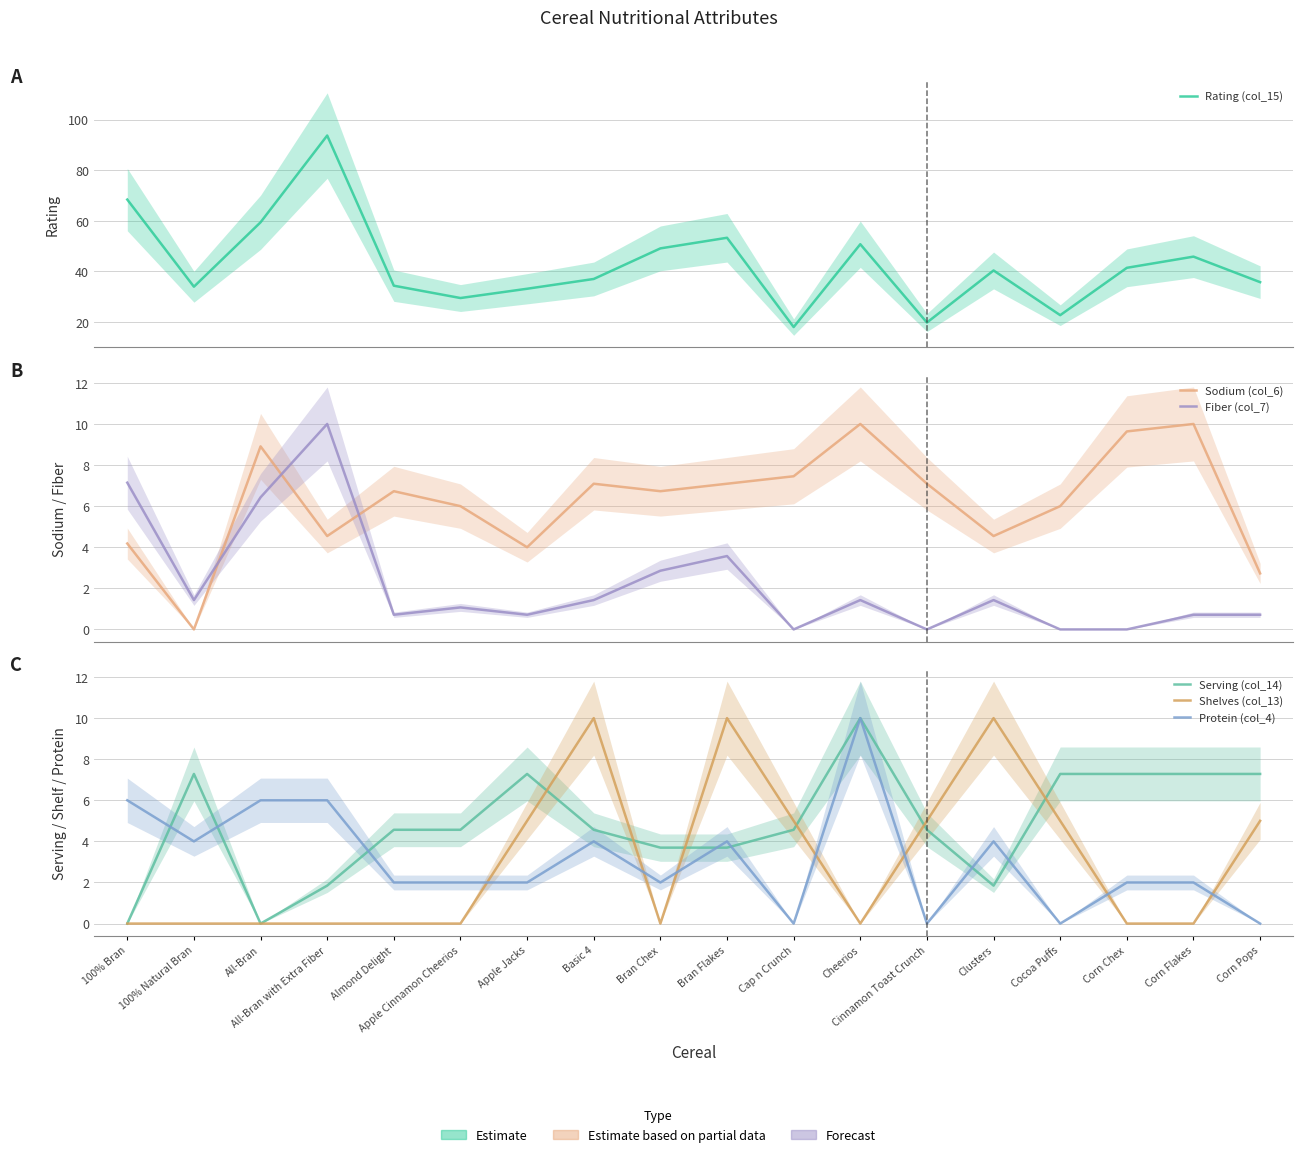

Does the chart display data point markers on the line(s)?

No